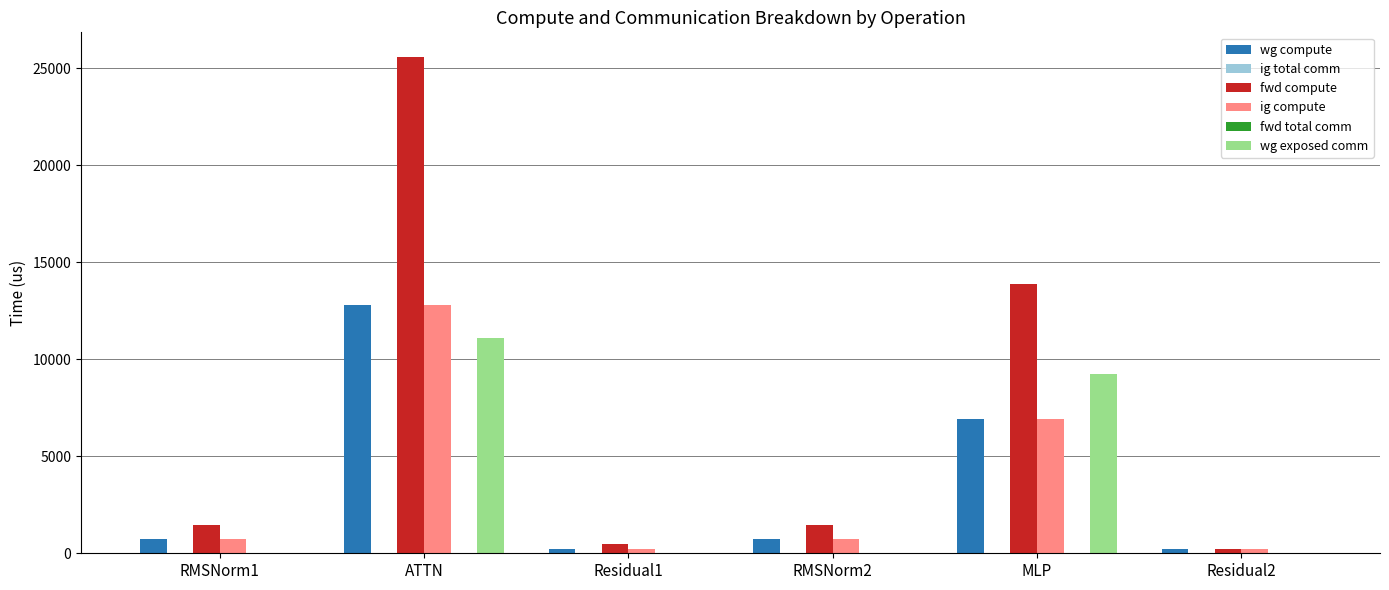

Reading right to left, list all the values displayed in this chart.

wg compute: 228.2	6945.9	741.3	228.2	12786.2	741.3
ig total comm: 0.0	0.0	0.0	0.0	0.0	0.0
fwd compute: 228.2	13891.7	1482.6	456.4	25572.5	1482.6
ig compute: 228.2	6945.9	741.3	228.2	12786.2	741.3
fwd total comm: 0.0	0.0	0.0	0.0	0.0	0.0
wg exposed comm: 0.0	9232.8	0.0	0.0	11113.1	0.0